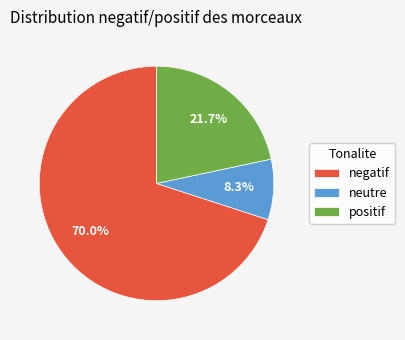

Which slice represents more than half of the pie?

negatif